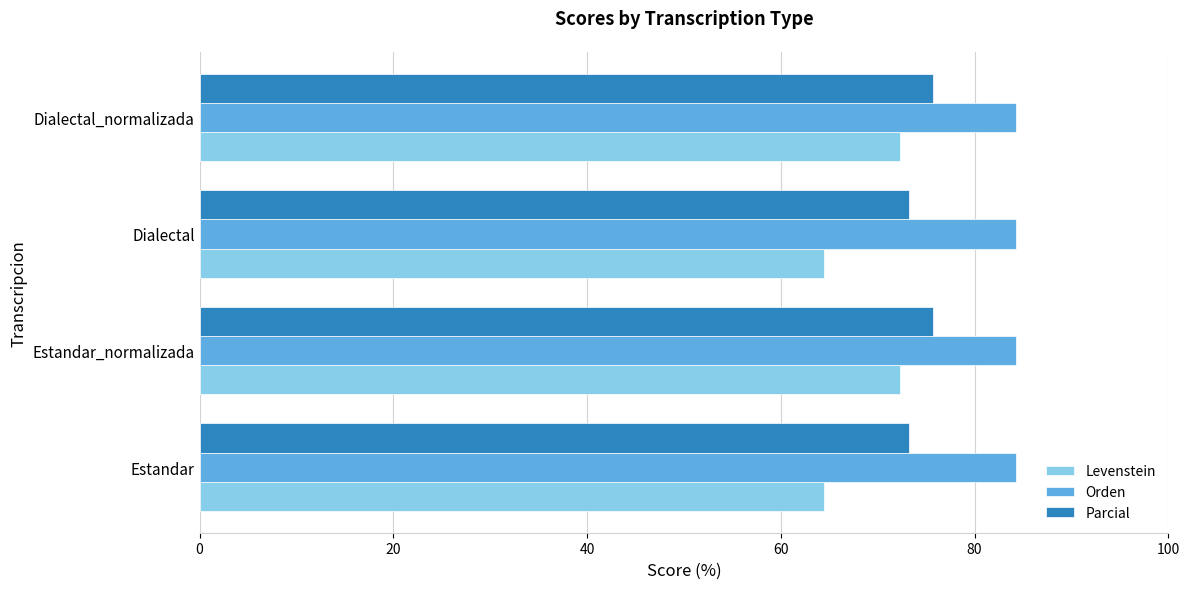

What are all the series names shown in the legend?

Levenstein, Orden, Parcial